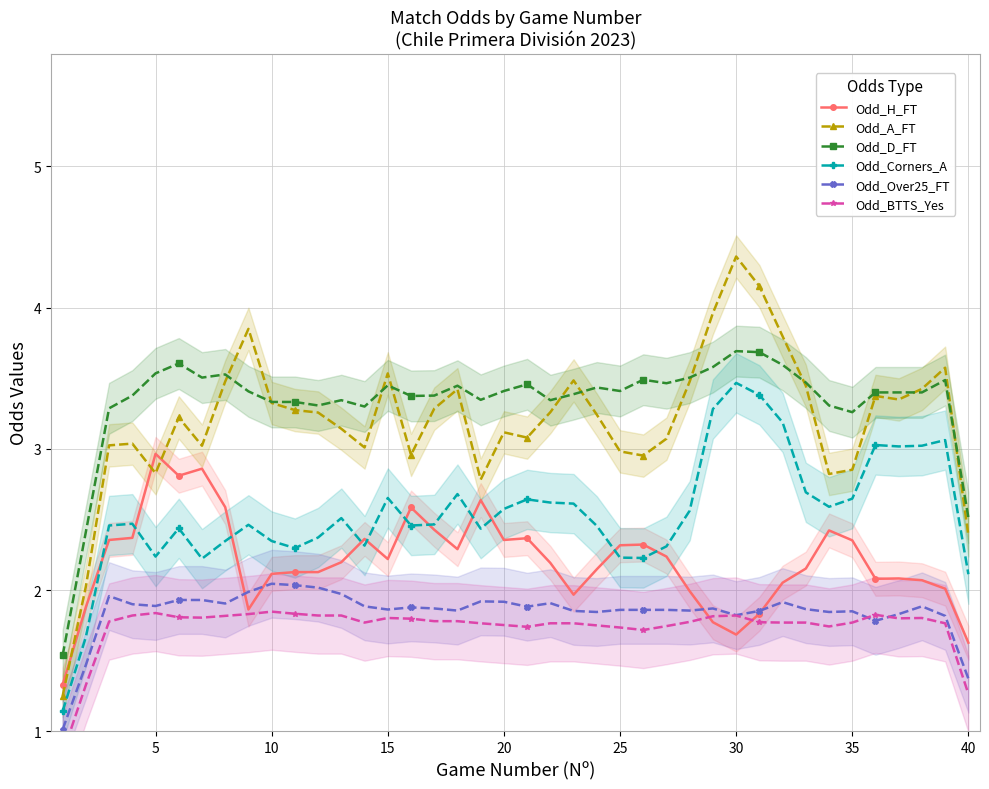

What is the minimum value for Odd_D_FT?

1.5